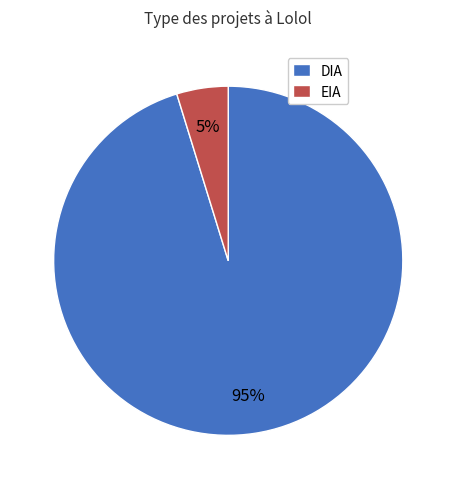

To the nearest percent, what portion does DIA represent?

95%